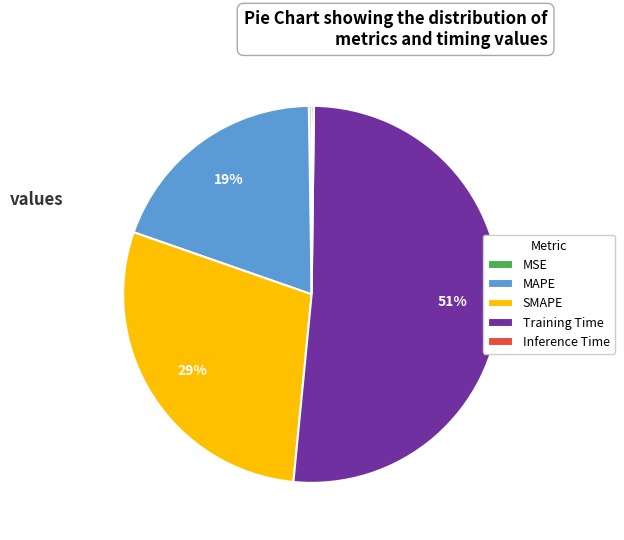

Rank the categories by value from highest to lowest.

Training Time, SMAPE, MAPE, MSE, Inference Time